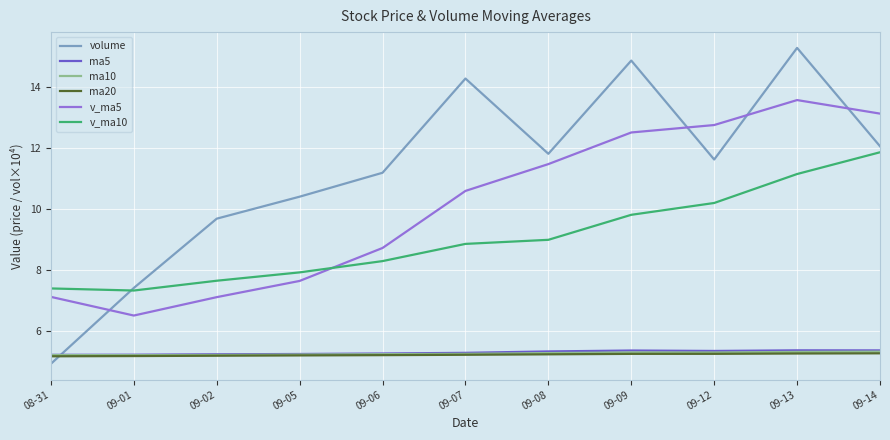

What is the average value of the ma10 series?

5.2